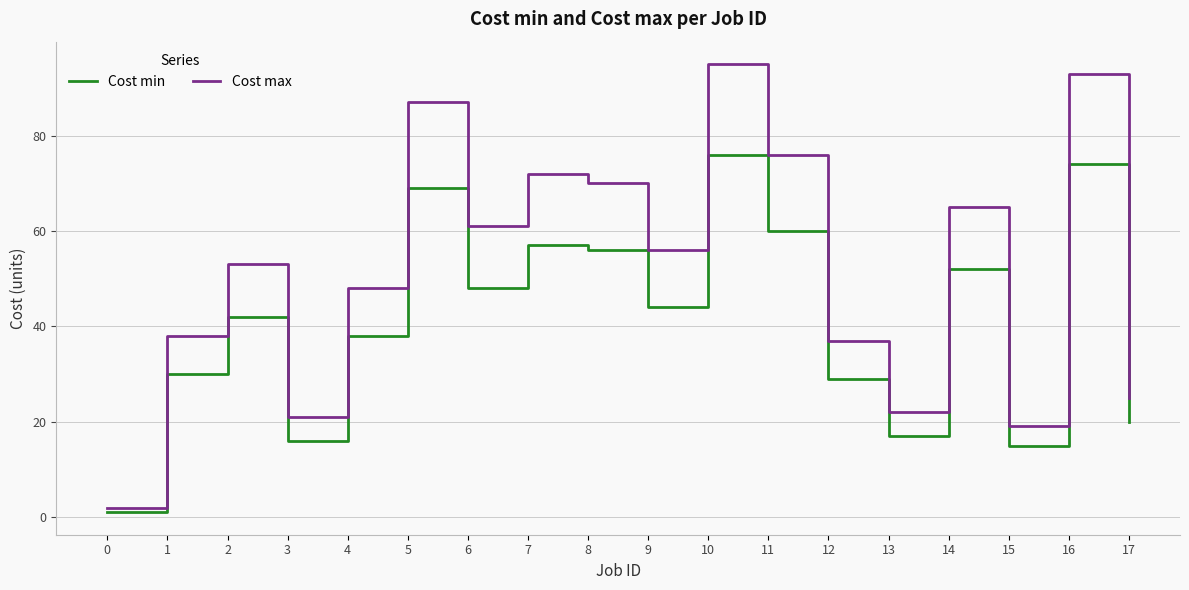

How many values in the Cost min series are below 44?

9